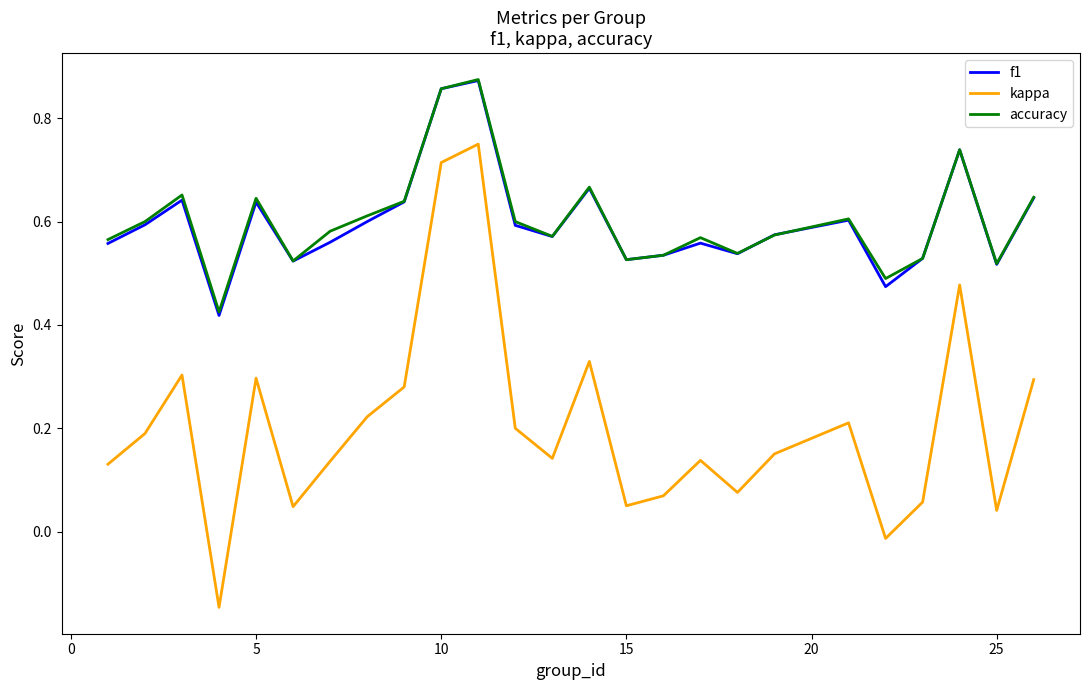

Which series has the largest range (max minus min)?

kappa